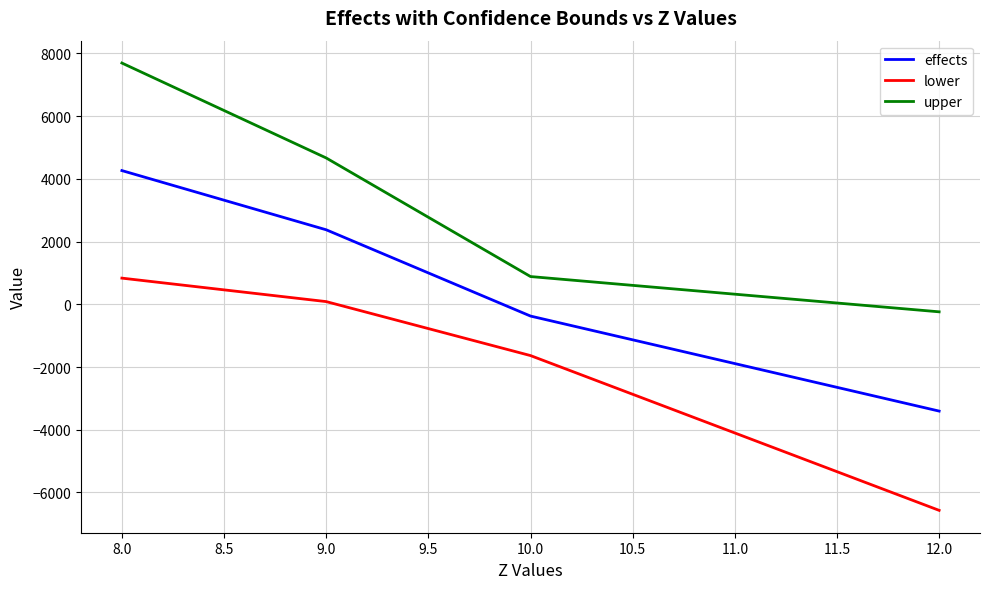

What position from the left is 8.0?

1